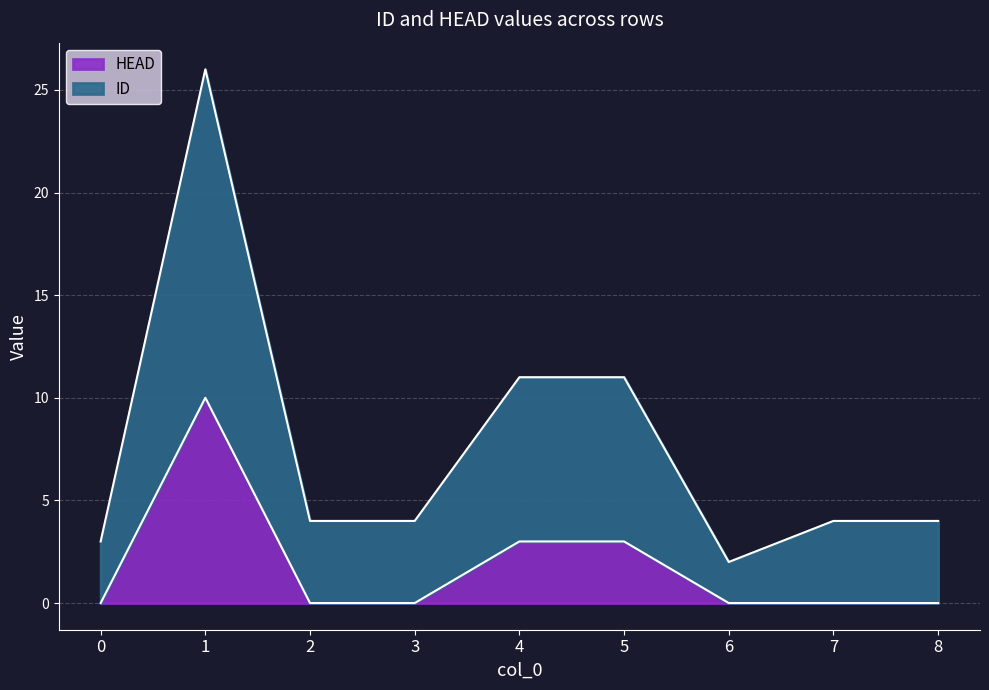

List the series in order of their overall mean, highest first.

ID, HEAD